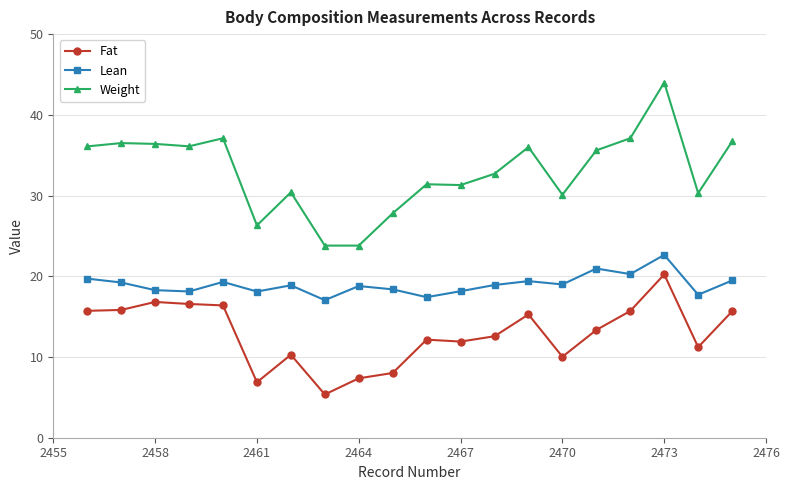

Which series has the largest total across all categories?

Weight